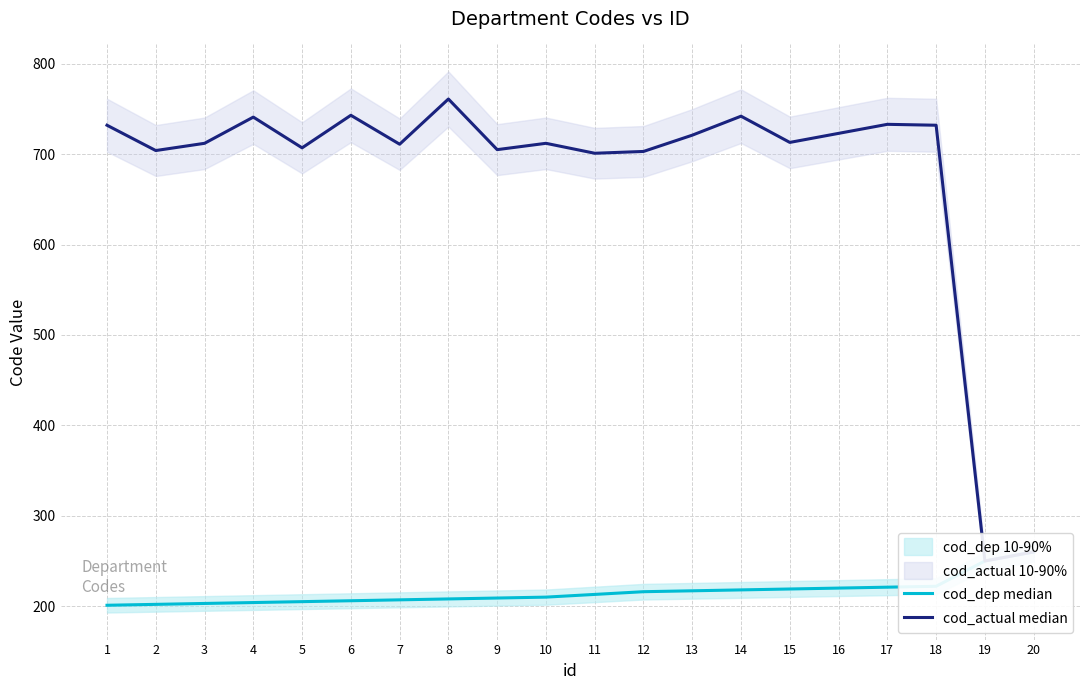

At how many categories does at least one series exceed 270?

18